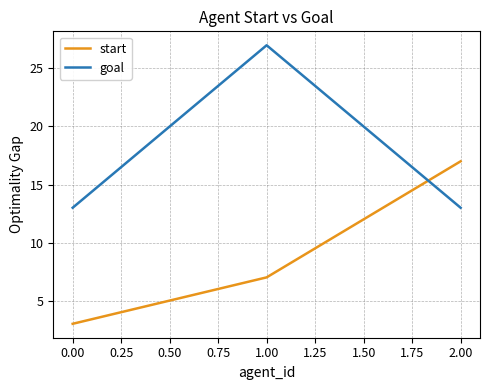

Between 0.00 and 1.00, which series saw the biggest shift?

goal